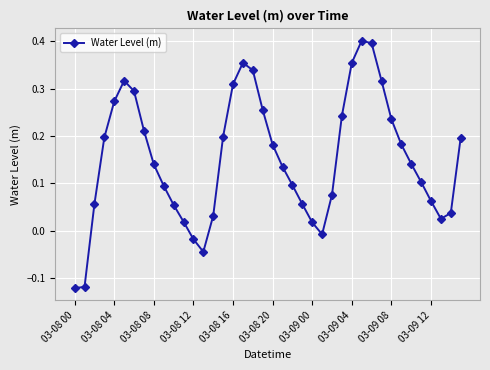

True or false: the data has more than 2 interior local peaks.

True